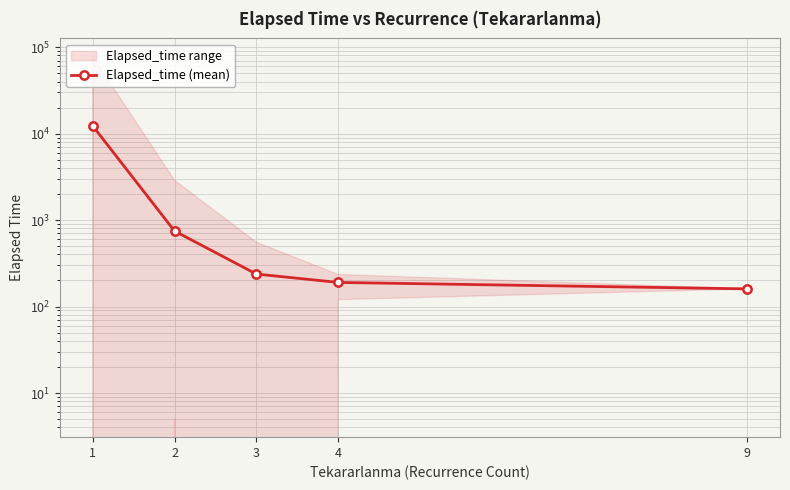

True or false: the data shows 160.0 at 9.

True